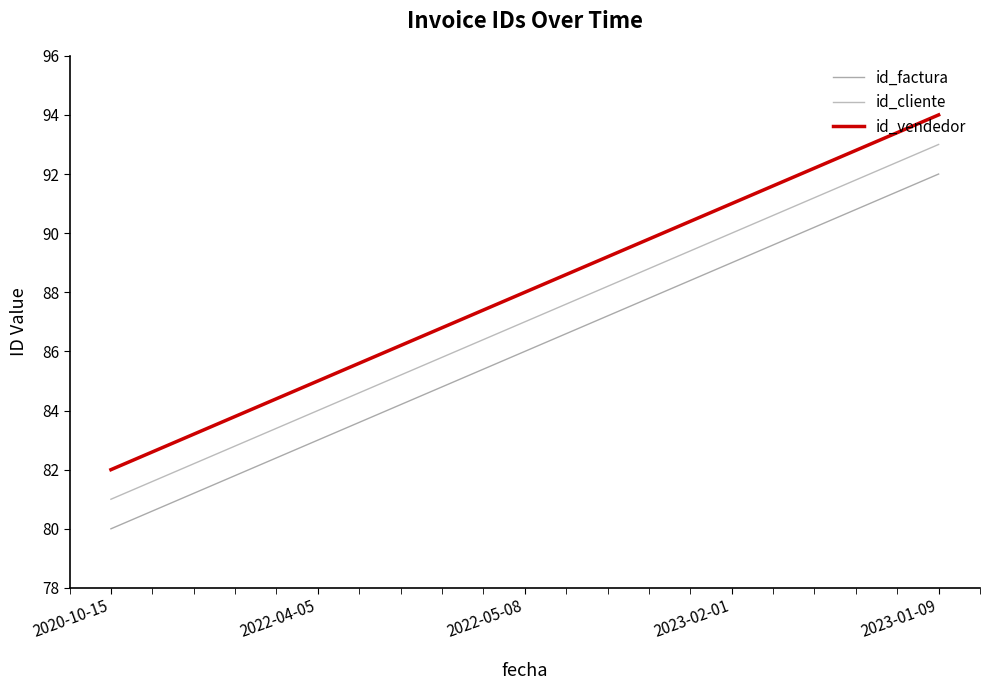

Which series has the widest spread of values?

id_factura